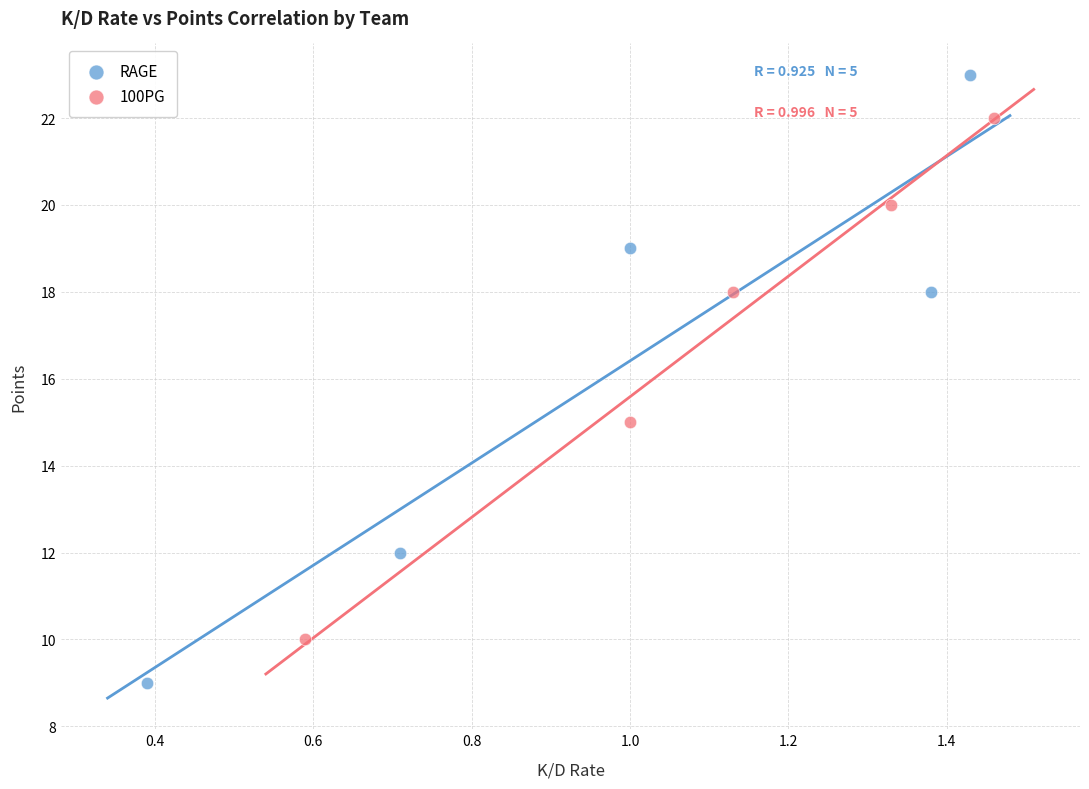

Which series contains the lowest Y value?

RAGE